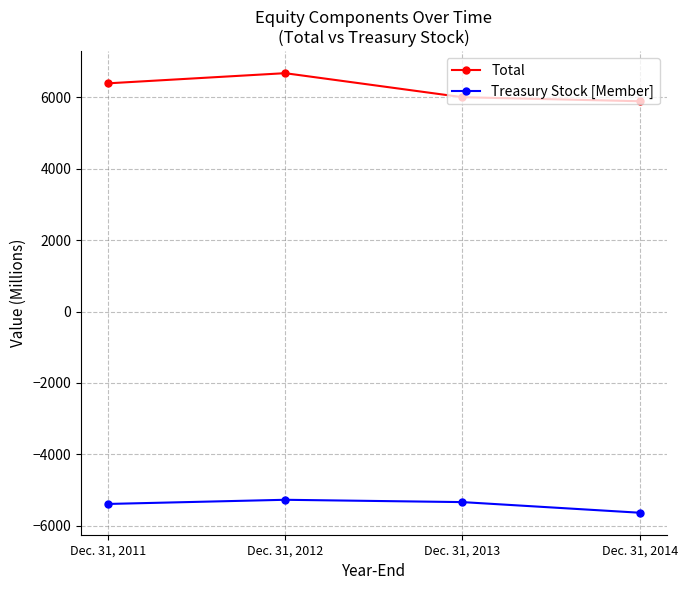

Is the value of Treasury Stock [Member] at Dec. 31, 2013 greater than the value of Total at Dec. 31, 2012?

No